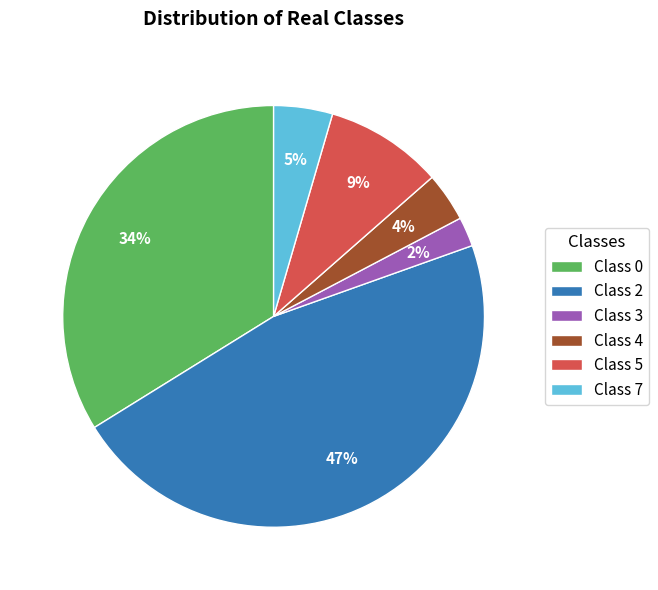

Count the number of slices in the pie.

6